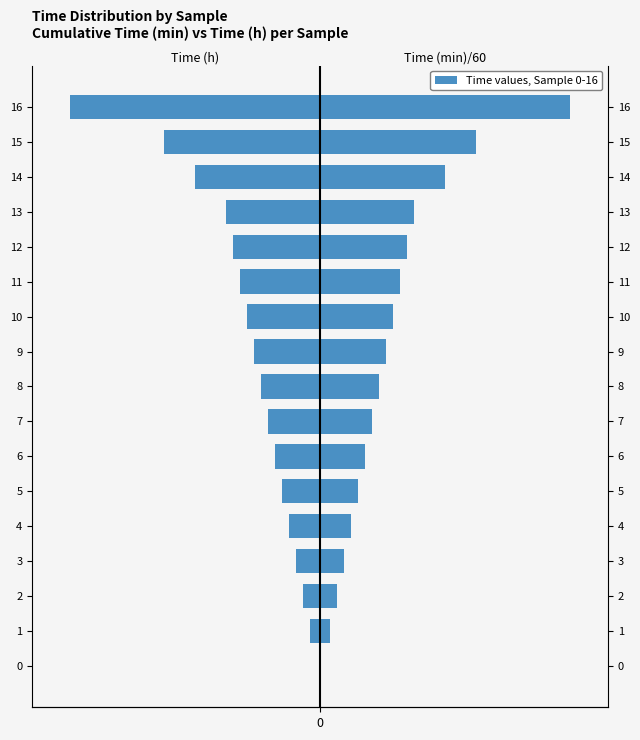

Reading left to right, transcribe all the data shown in this chart.

Time (h): 0=-0.2	1=-2.0	2=-3.3	3=-4.7	4=-6.0	5=-7.3	6=-8.7	7=-10.0	8=-11.3	9=-12.7	10=-14.0	11=-15.3	12=-16.7	13=-18.0	14=-24.0	15=-30.0	16=-48.0
Time (min)/60: 0=0.2	1=2.0	2=3.3	3=4.7	4=6.0	5=7.3	6=8.7	7=10.0	8=11.3	9=12.7	10=14.0	11=15.3	12=16.7	13=18.0	14=24.0	15=30.0	16=48.0